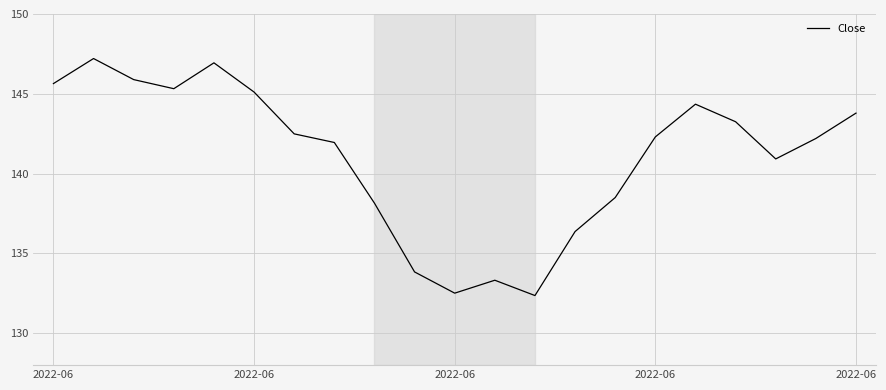

What is the greatest value displayed?

147.2